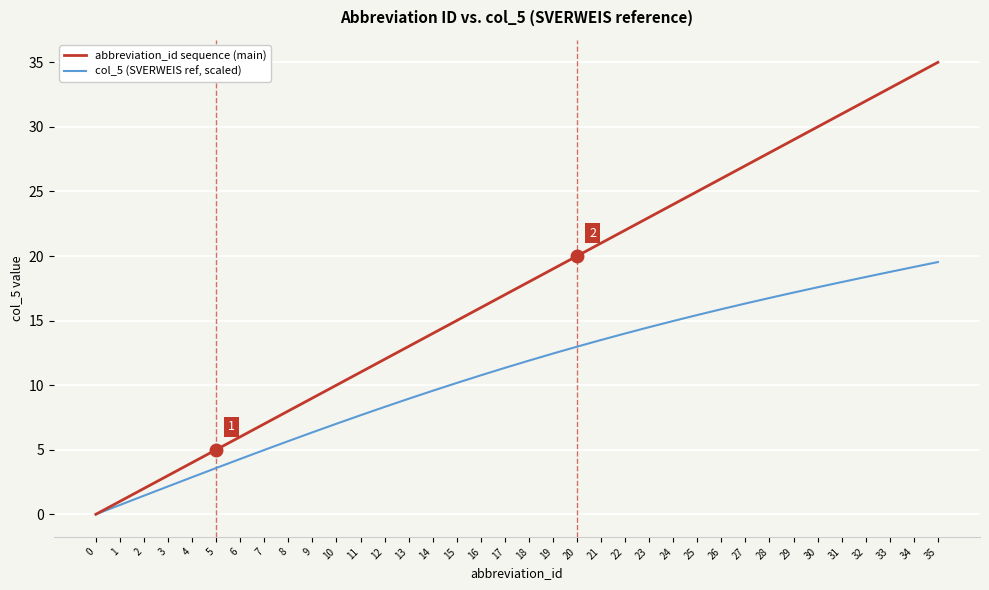

True or false: col_5 (SVERWEIS ref, scaled) has a value of 5.5 at 15.

False